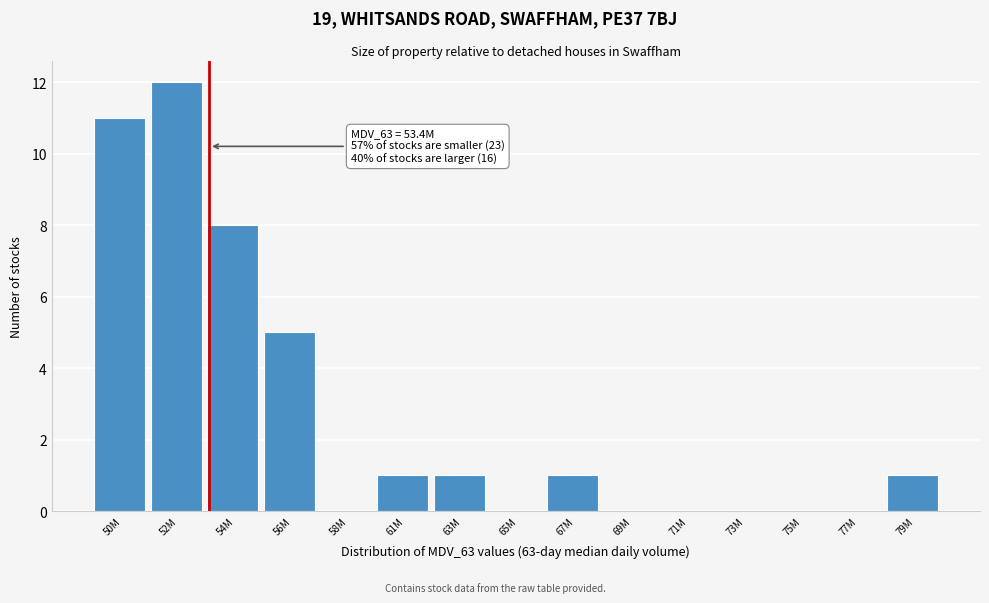

Reading left to right, extract all data points from this chart.

50M=11	52M=12	54M=8	56M=5	58M=0	61M=1	63M=1	65M=0	67M=1	69M=0	71M=0	73M=0	75M=0	77M=0	79M=1